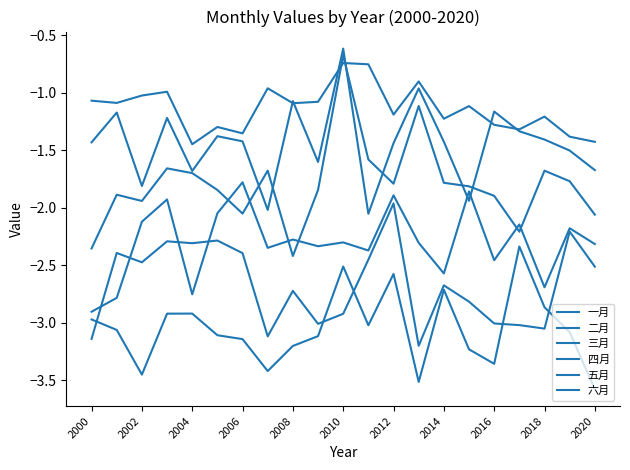

Reading left to right, list all the values displayed in this chart.

一月: -1.1	-1.1	-1.0	-1.0	-1.4	-1.3	-1.4	-1.0	-1.1	-1.1	-0.7	-0.8	-1.2	-0.9	-1.2	-1.1	-1.3	-1.3	-1.2	-1.4	-1.4
二月: -1.4	-1.2	-1.8	-1.2	-1.7	-1.4	-1.4	-2.0	-1.1	-1.6	-0.6	-2.1	-1.4	-1.0	-1.4	-1.9	-1.2	-1.3	-1.4	-1.5	-1.7
三月: -2.4	-1.9	-1.9	-1.7	-1.7	-1.8	-2.0	-1.7	-2.4	-1.8	-0.7	-1.6	-1.8	-1.1	-1.8	-1.8	-1.9	-2.2	-1.7	-1.8	-2.1
四月: -2.9	-2.8	-2.1	-1.9	-2.8	-2.0	-1.8	-2.3	-2.3	-2.3	-2.3	-2.4	-1.9	-2.3	-2.6	-1.9	-2.5	-2.1	-2.7	-2.2	-2.3
五月: -3.1	-2.4	-2.5	-2.3	-2.3	-2.3	-2.4	-3.1	-2.7	-3.0	-2.9	-2.4	-2.0	-3.2	-2.7	-2.8	-3.0	-3.0	-3.0	-2.2	-2.5
六月: -3.0	-3.1	-3.4	-2.9	-2.9	-3.1	-3.1	-3.4	-3.2	-3.1	-2.5	-3.0	-2.6	-3.5	-2.7	-3.2	-3.4	-2.3	-2.9	-3.1	-3.6